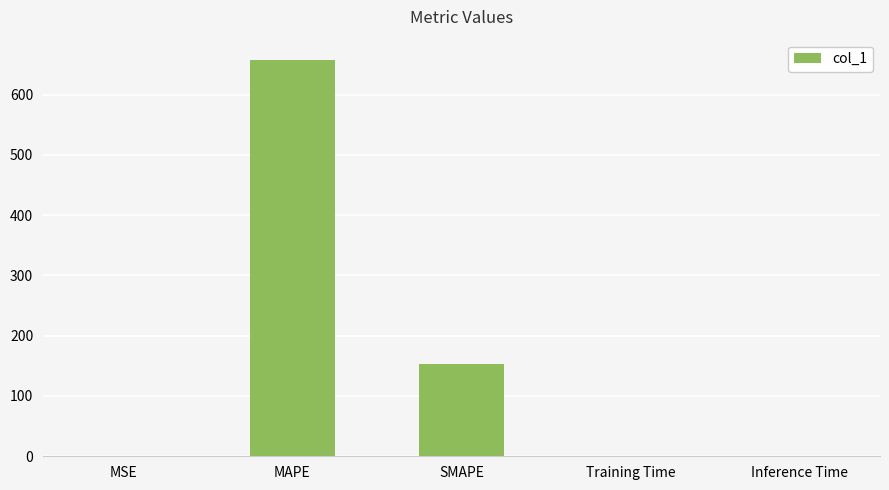

True or false: the data shows 0.2 at MSE.

True